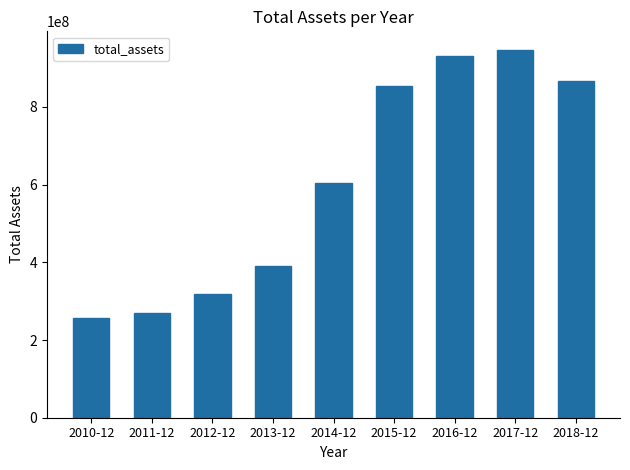

What is the minimum value shown in the chart?

257415000